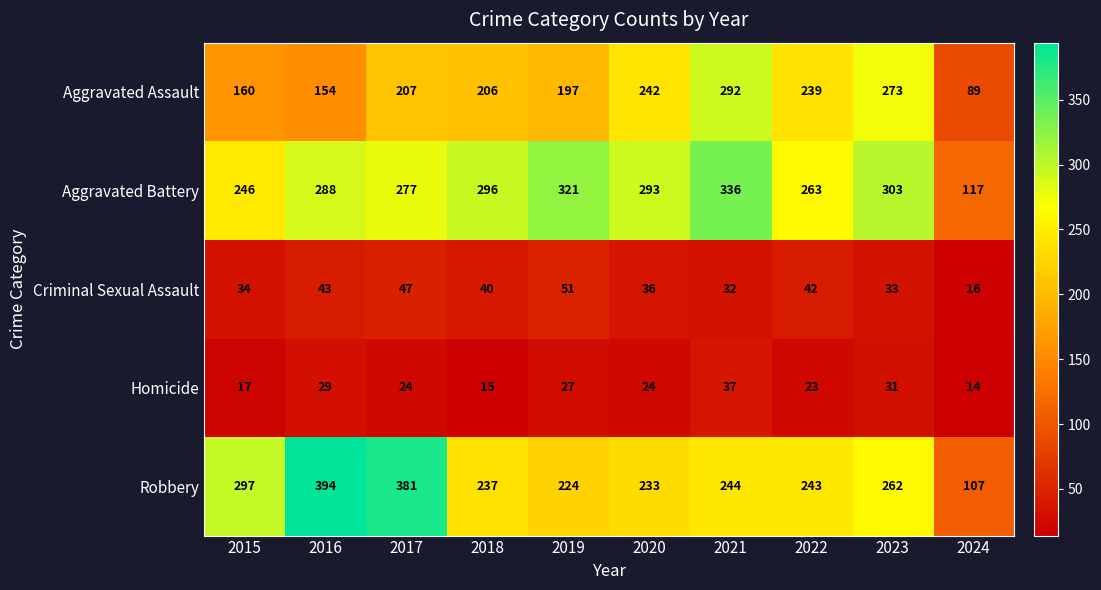

Rank the series by their maximum value, from lowest to highest.

Homicide, Criminal Sexual Assault, Aggravated Assault, Aggravated Battery, Robbery